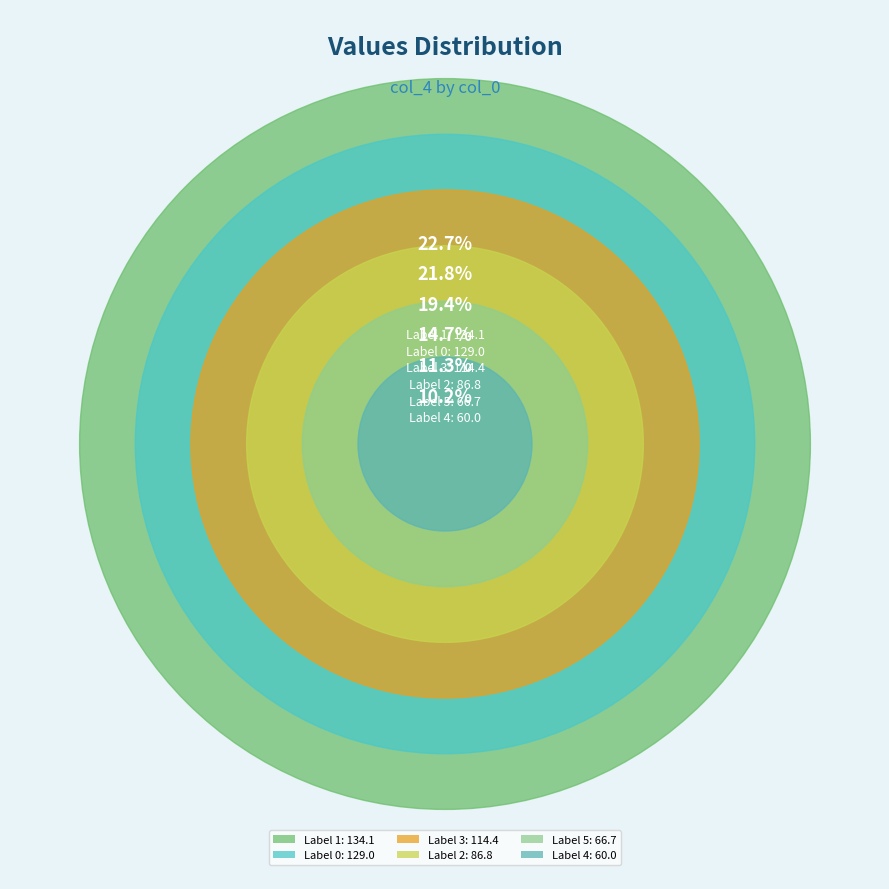

To the nearest percent, what is the difference between the largest and smallest slice percentages?

13%